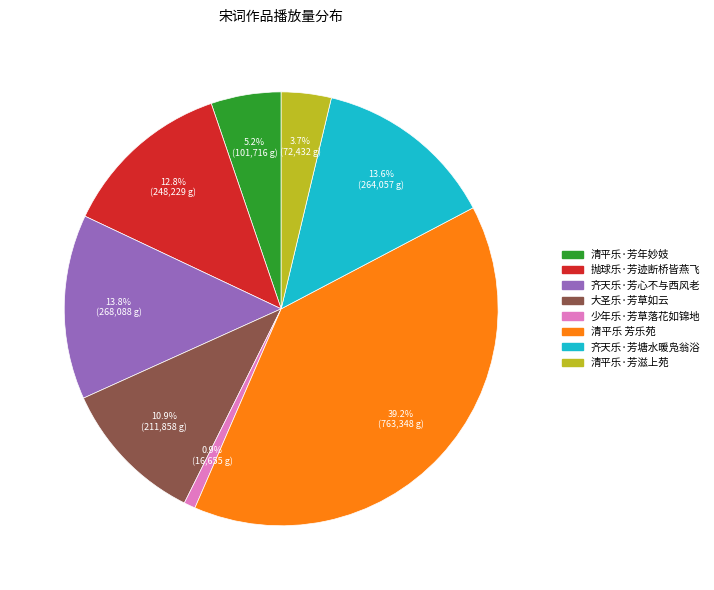

Approximately how many times larger is the value at 齐天乐·芳塘水暖凫翁浴 compared to 大圣乐·芳草如云?

1.2